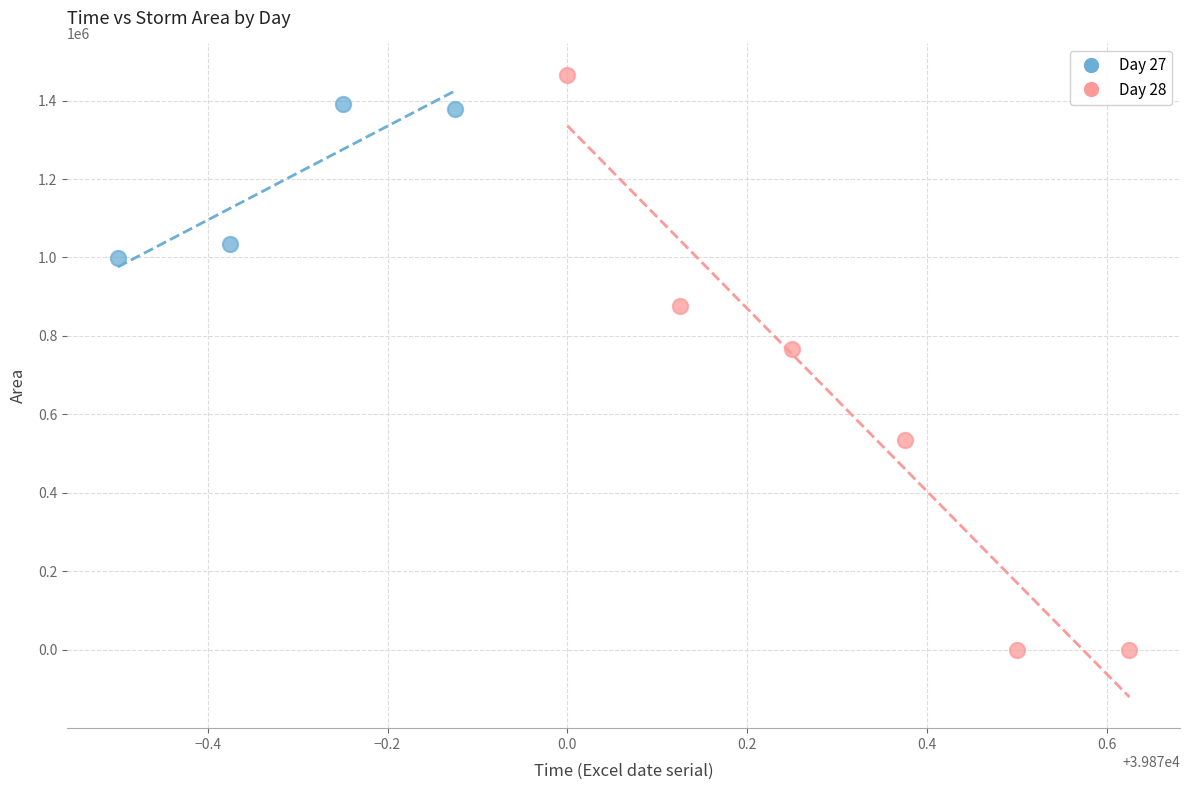

Which series reaches the maximum Y coordinate?

Day 28